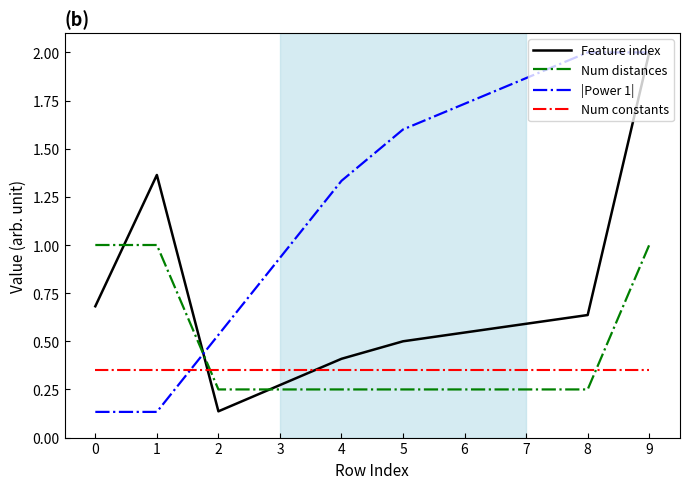

True or false: |Power 1| and Num constants intersect in this chart.

True